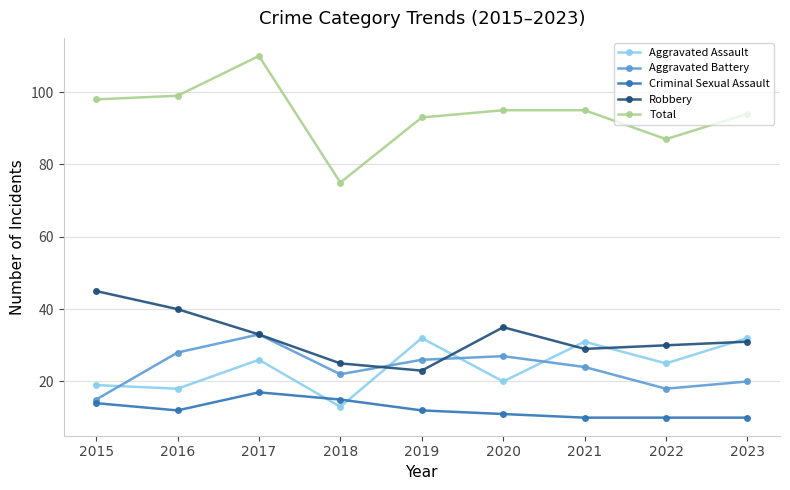

At which category is the sum across all series the highest?

2017